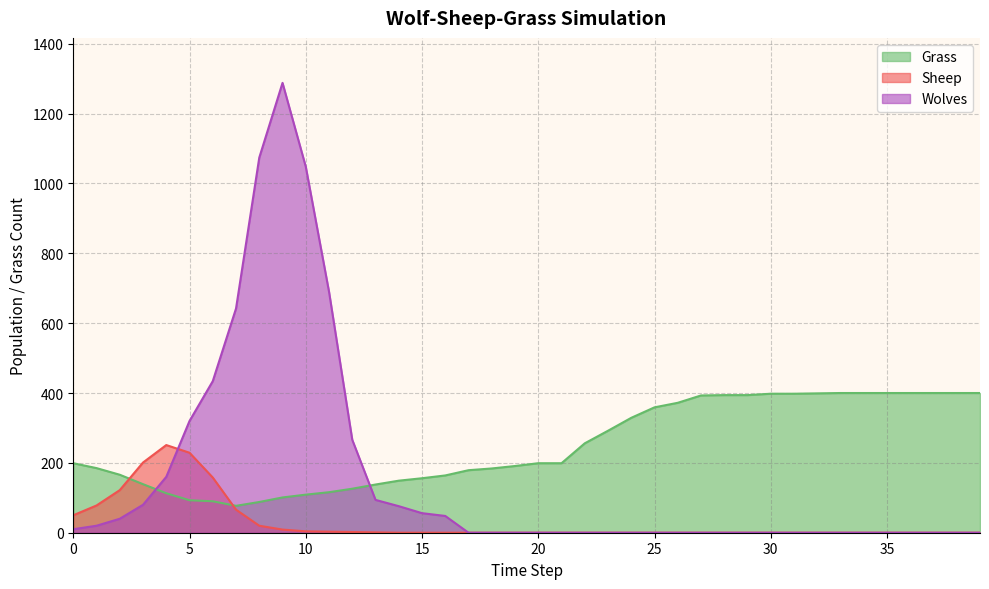

The Sheep series shows 0 at 15. True or false?

True